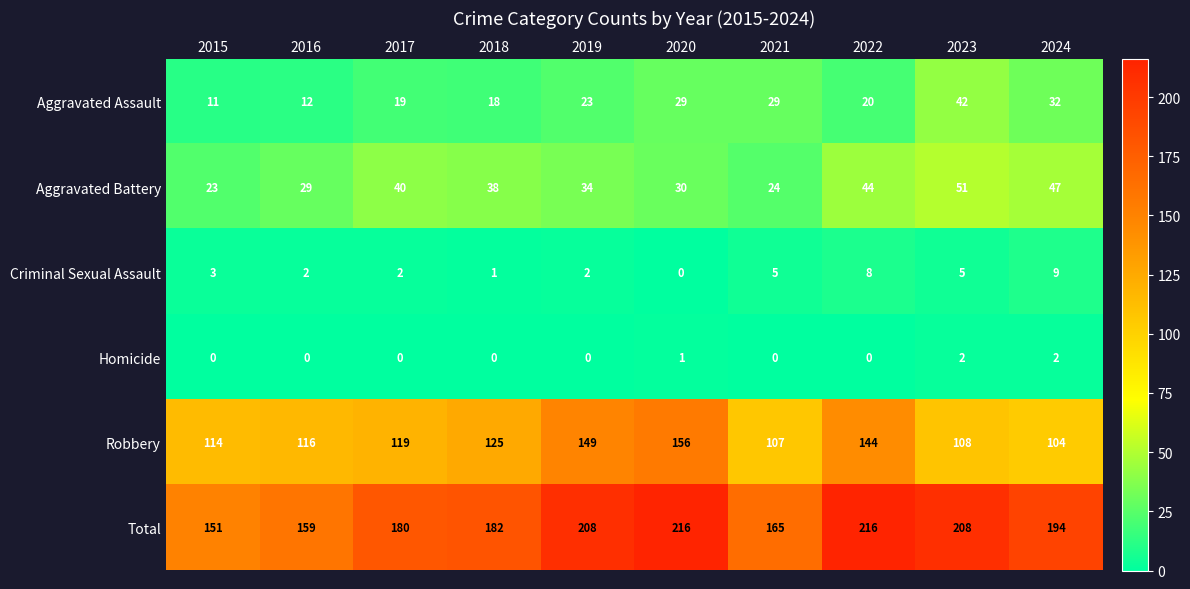

Which series has the widest spread of values?

Total